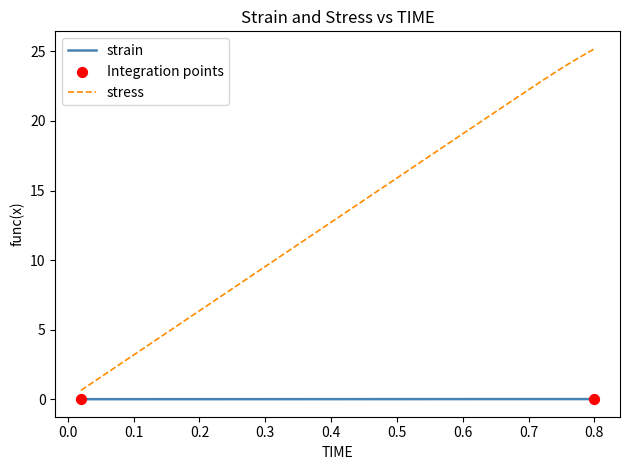

Which series has the largest range (max minus min)?

stress